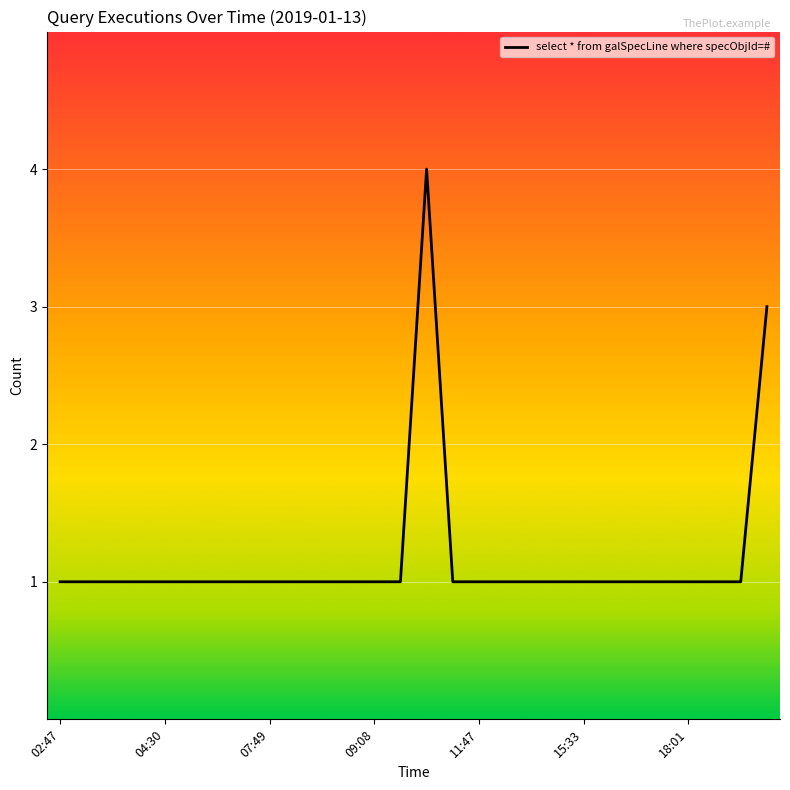

What is the difference between the maximum and minimum values?

3